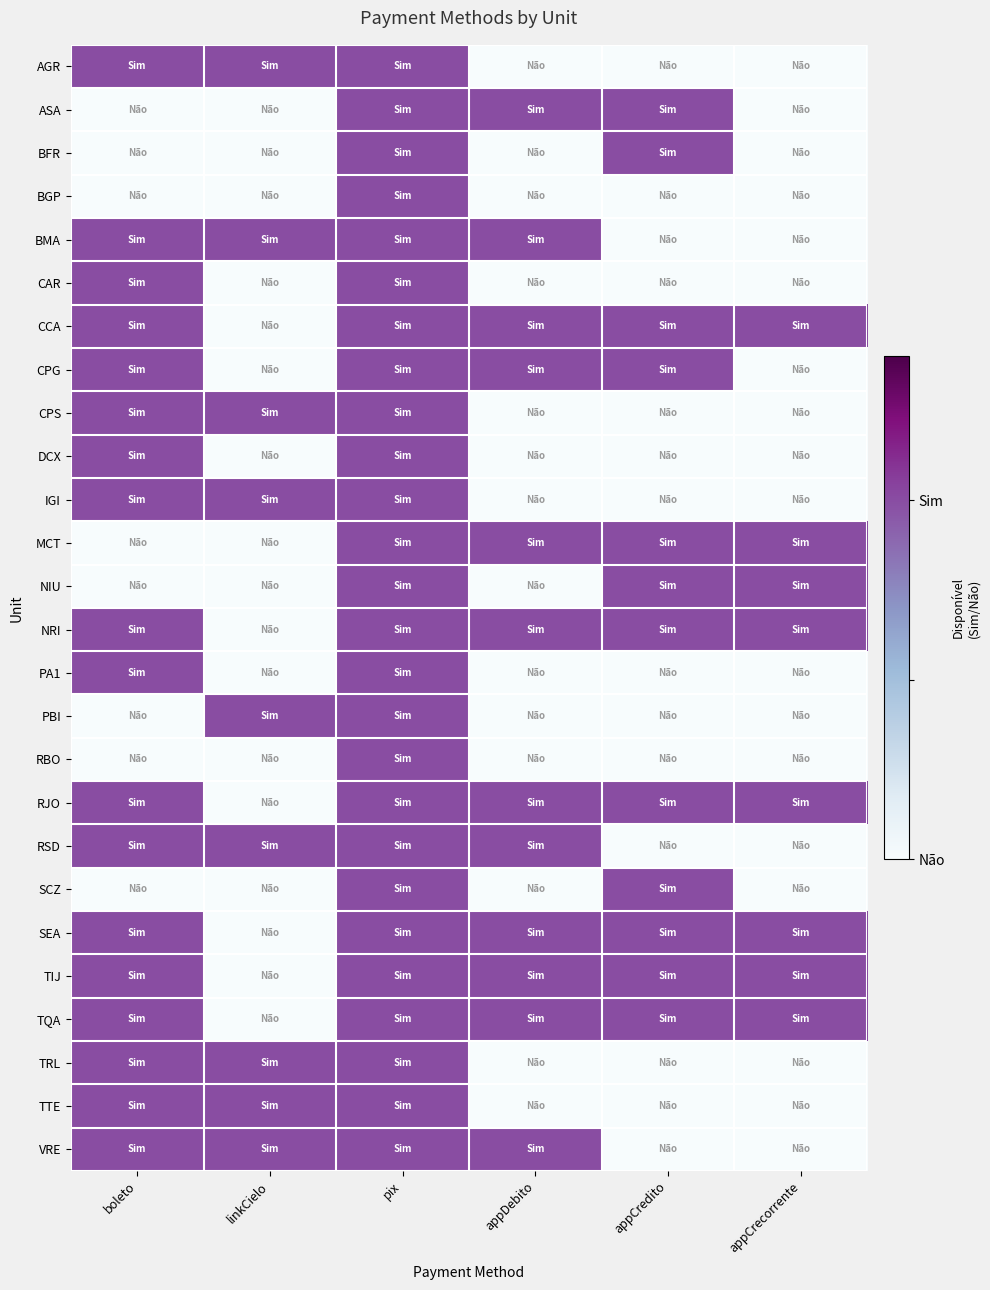

Which has a higher value, pix or appCredito?

pix